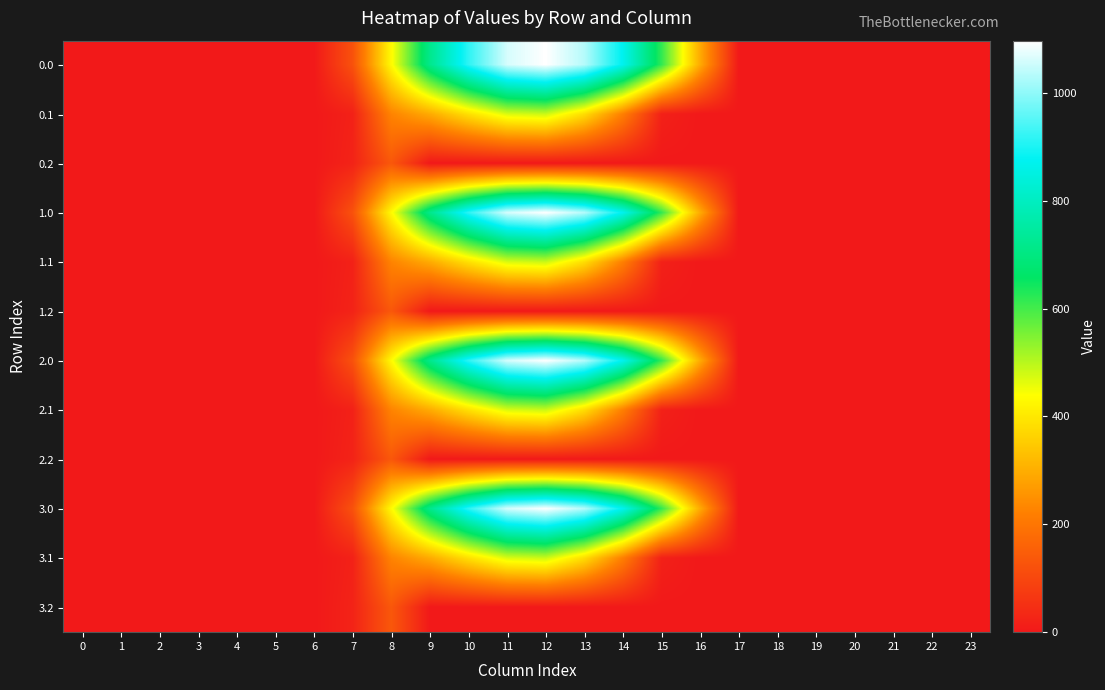

At which category is the sum across all series the highest?

12